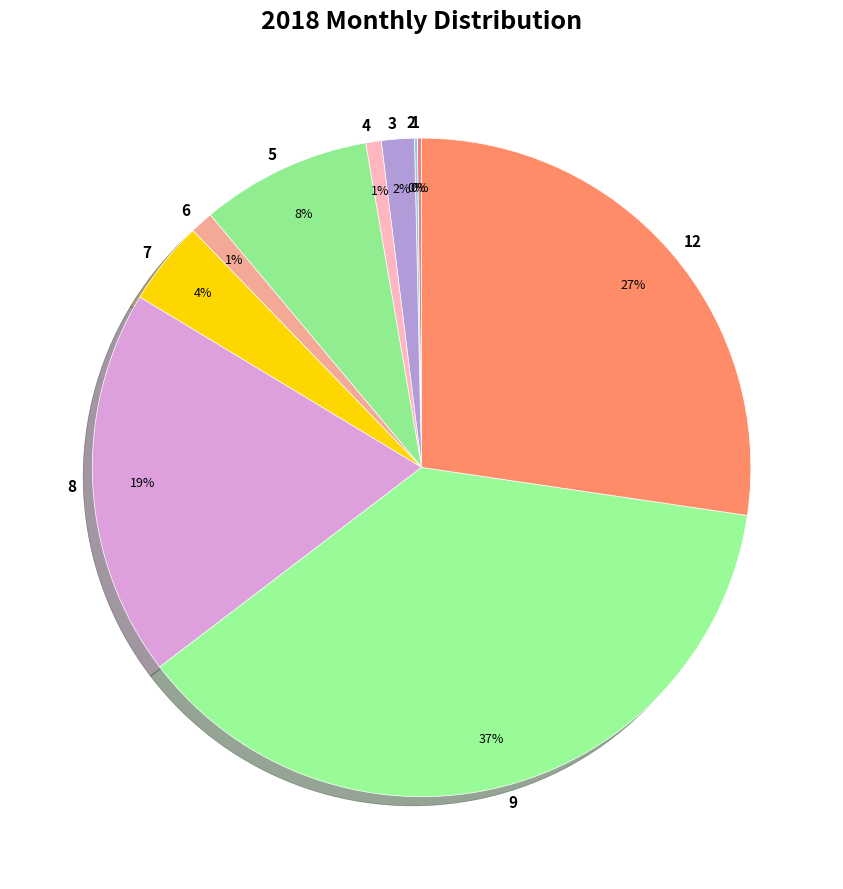

Which has a higher value, 8 or 5?

8